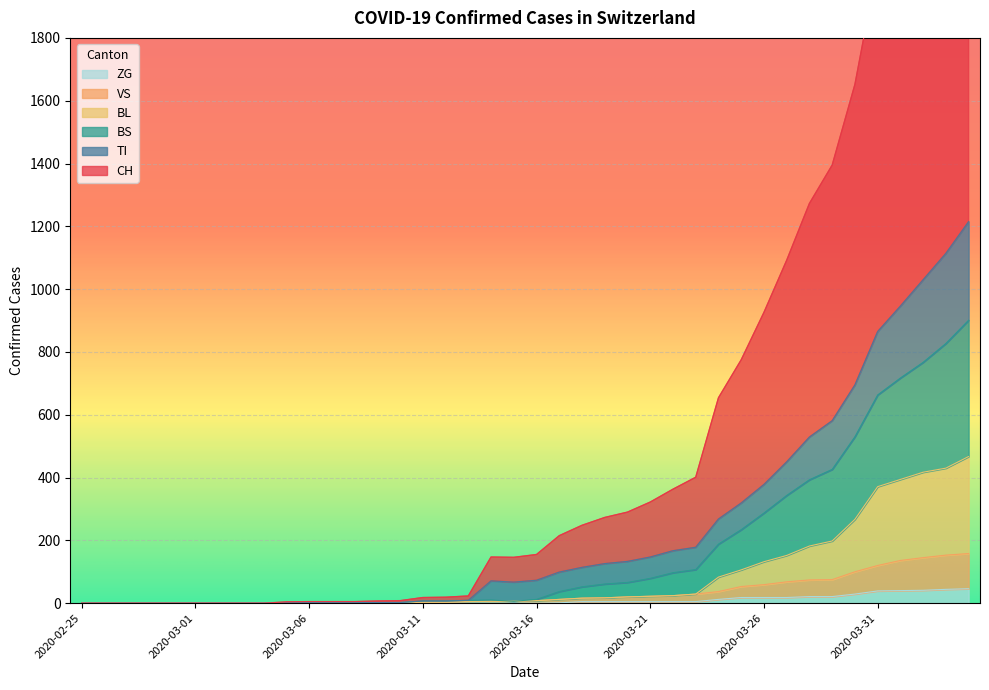

Which category has the lowest value in the CH series?

2020-02-25